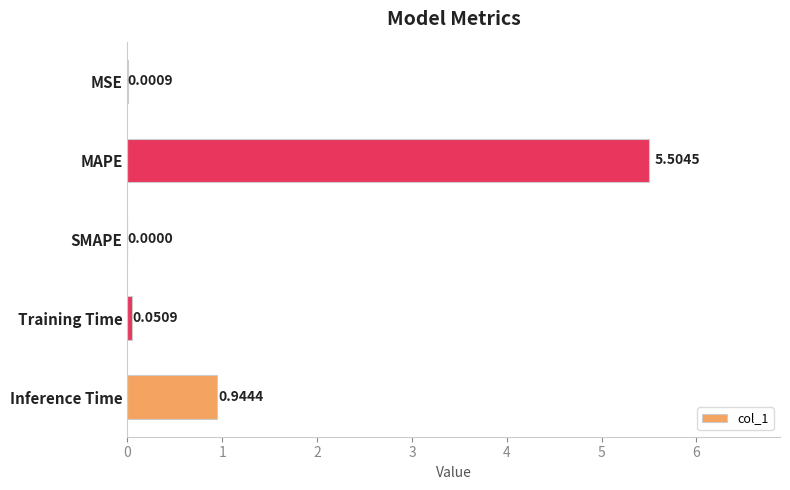

What is the change in value from MAPE to Inference Time?

-4.6